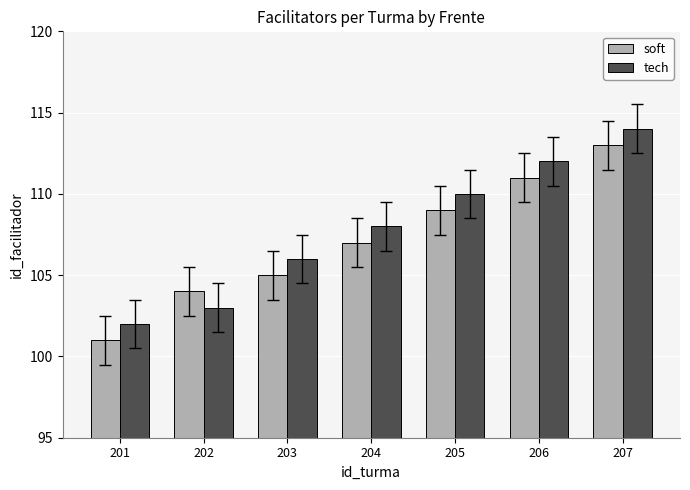

What is the smallest value displayed?

101